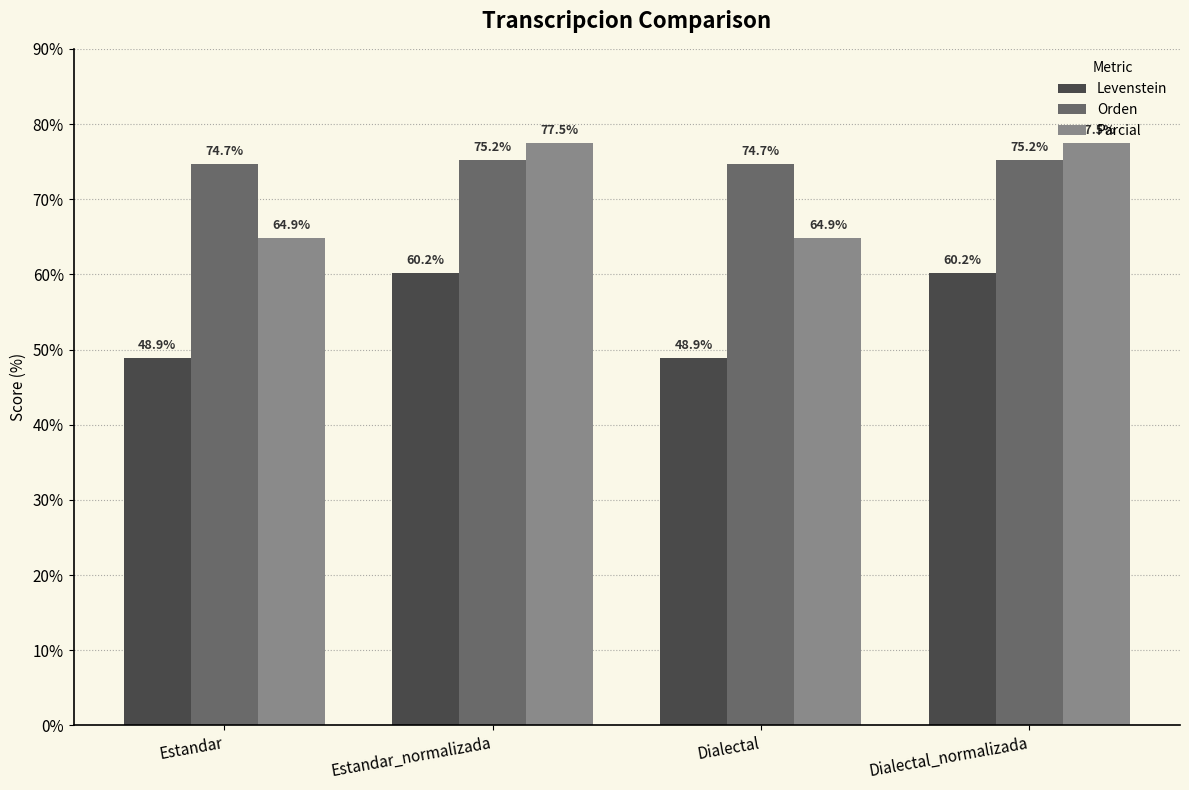

Where does the Levenstein series first go above 60?

Estandar_normalizada